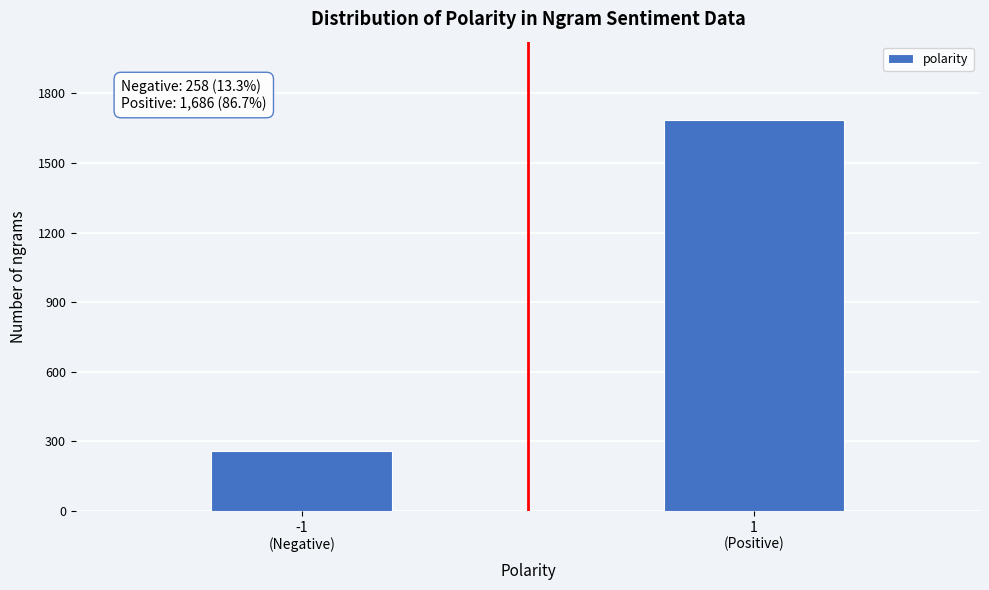

Reading left to right, extract all data points from this chart.

258	1686